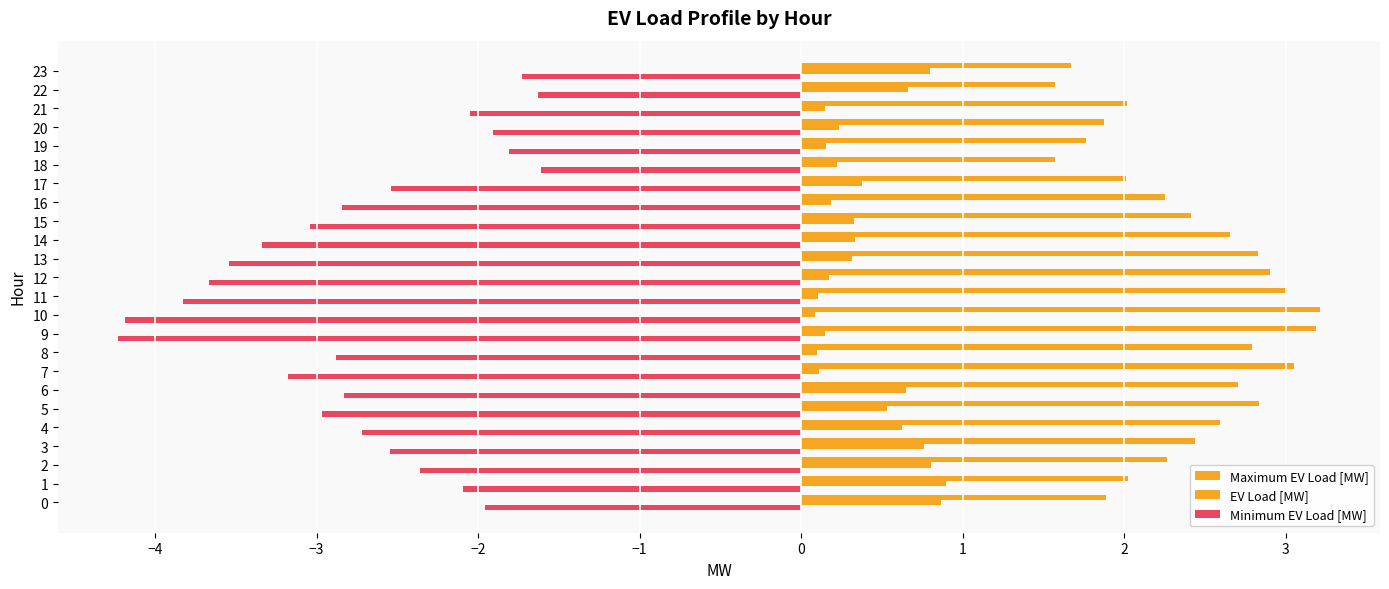

How many data points does each series have?

24